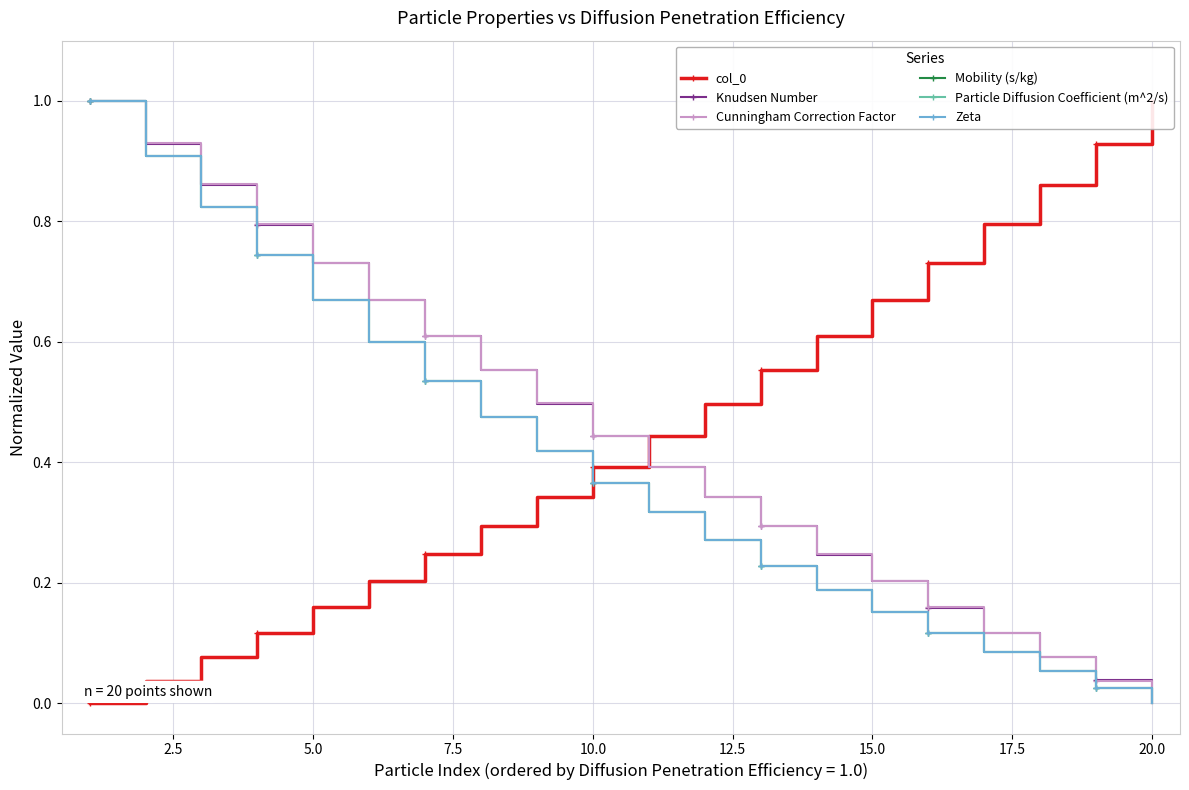

At which label does Mobility (s/kg) reach its minimum?

20.0